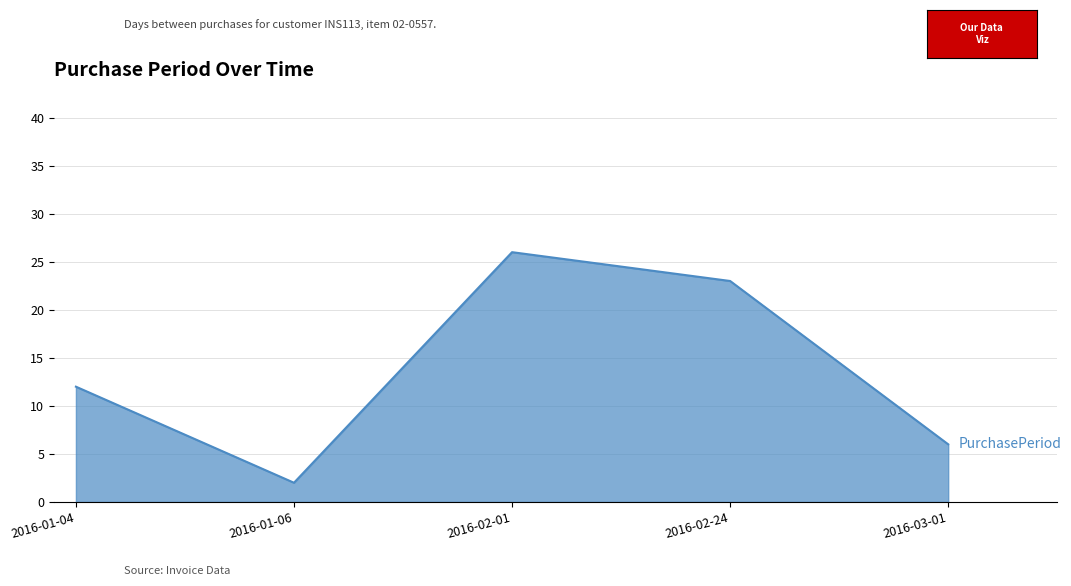

What is the smallest value displayed?

2